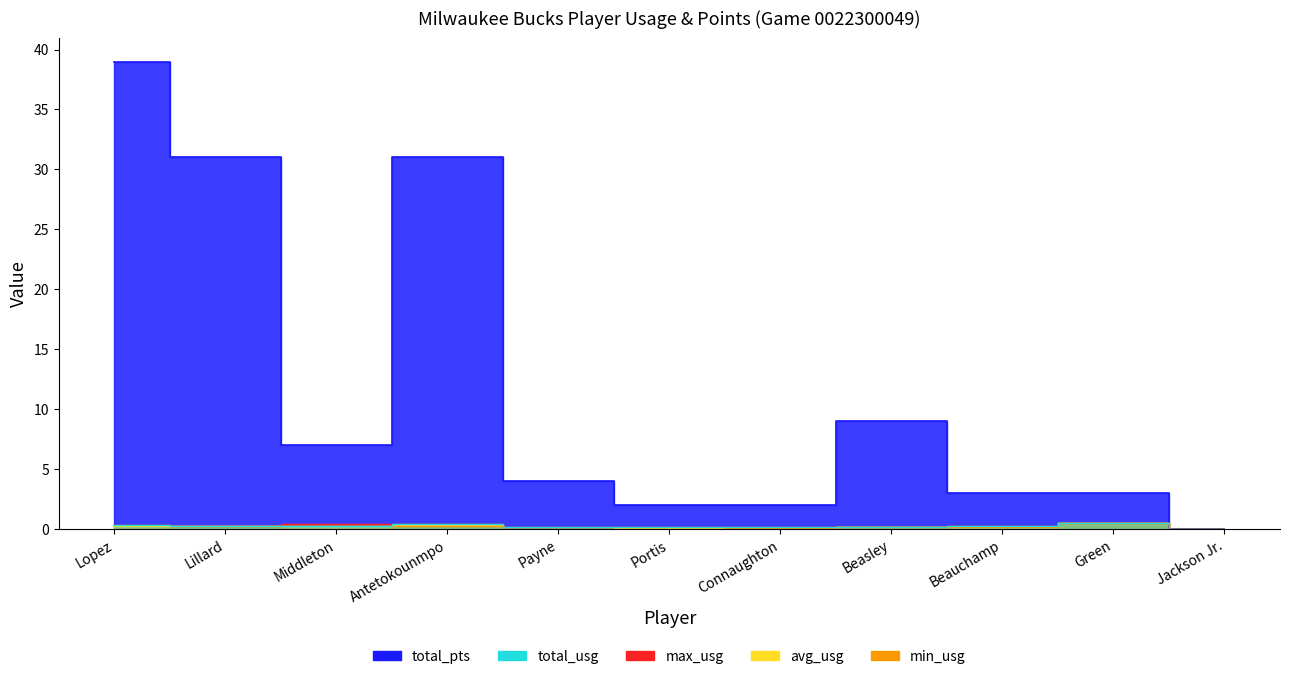

Which has a higher value, Beasley or Beauchamp?

Beasley